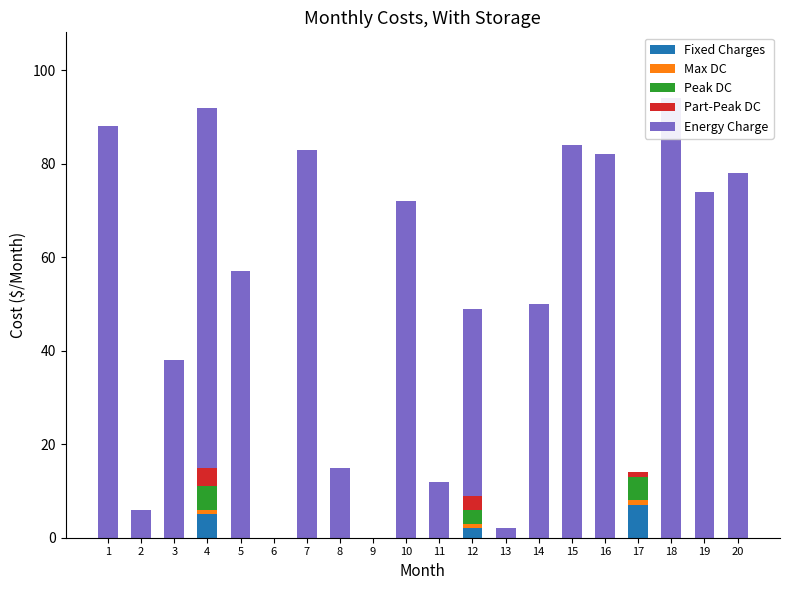

Reading left to right, extract all data points from this chart.

Fixed Charges: 1=0	2=0	3=0	4=5	5=0	6=0	7=0	8=0	9=0	10=0	11=0	12=2	13=0	14=0	15=0	16=0	17=7	18=0	19=0	20=0
Max DC: 1=0	2=0	3=0	4=1	5=0	6=0	7=0	8=0	9=0	10=0	11=0	12=1	13=0	14=0	15=0	16=0	17=1	18=0	19=0	20=0
Peak DC: 1=0	2=0	3=0	4=5	5=0	6=0	7=0	8=0	9=0	10=0	11=0	12=3	13=0	14=0	15=0	16=0	17=5	18=0	19=0	20=0
Part-Peak DC: 1=0	2=0	3=0	4=4	5=0	6=0	7=0	8=0	9=0	10=0	11=0	12=3	13=0	14=0	15=0	16=0	17=1	18=0	19=0	20=0
Energy Charge: 1=88	2=6	3=38	4=77	5=57	6=0	7=83	8=15	9=0	10=72	11=12	12=40	13=2	14=50	15=84	16=82	17=0	18=94	19=74	20=78